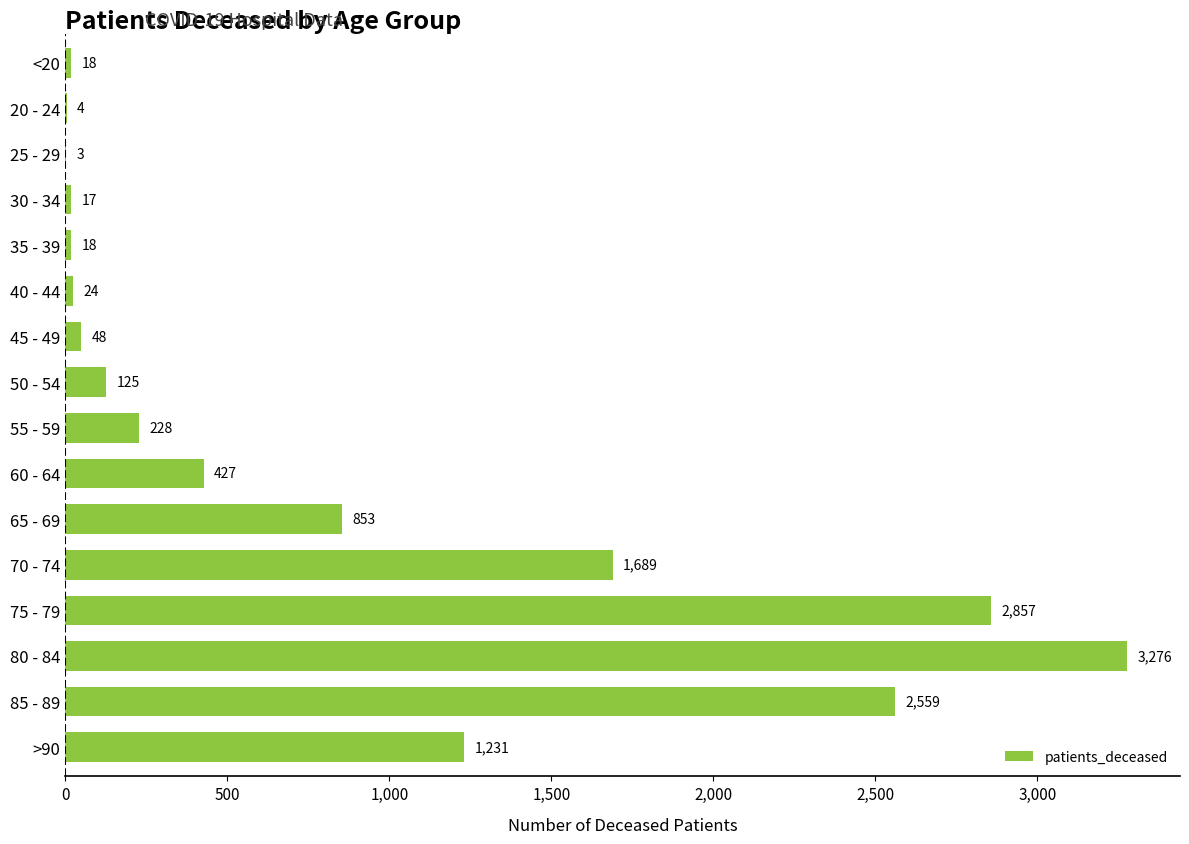

Is it true that the value at 80 - 84 is 731?

False